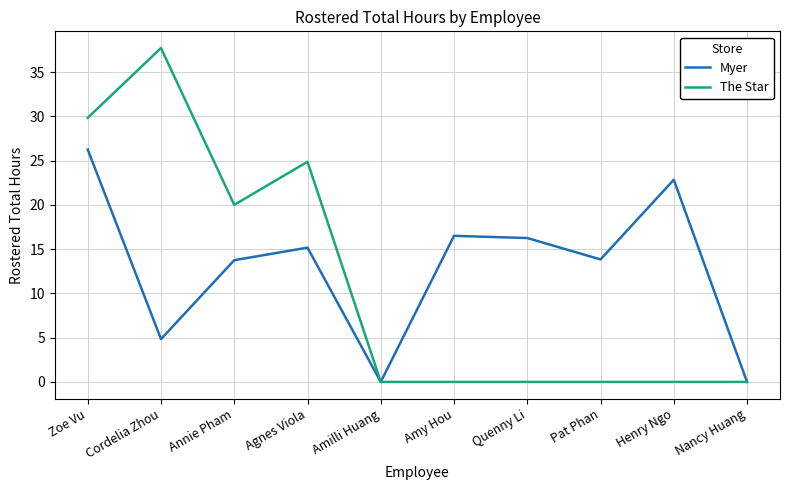

Which series has the largest range (max minus min)?

The Star